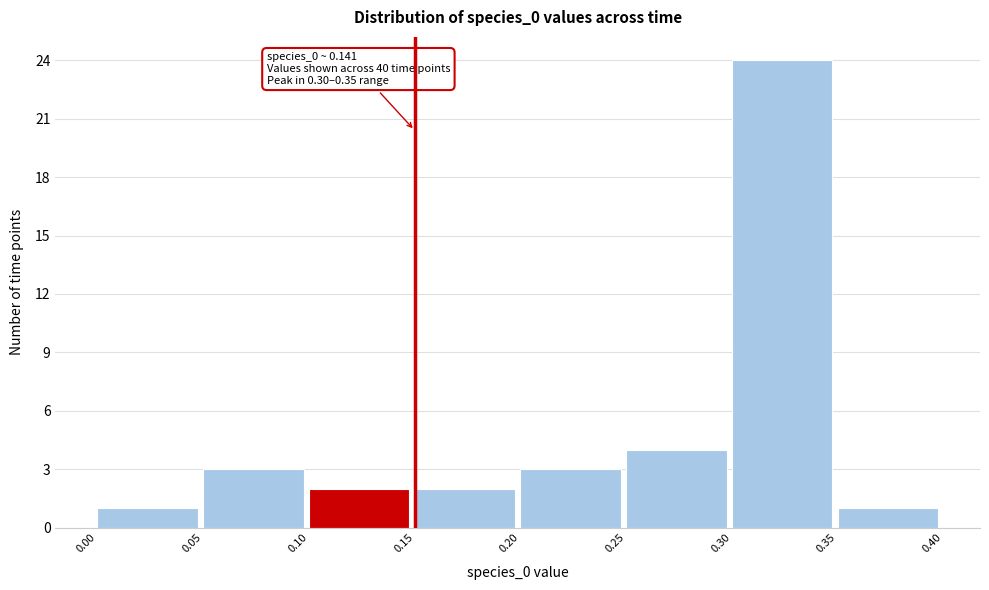

Over which range of the x-axis is the bar tallest?

0.30 to 0.35